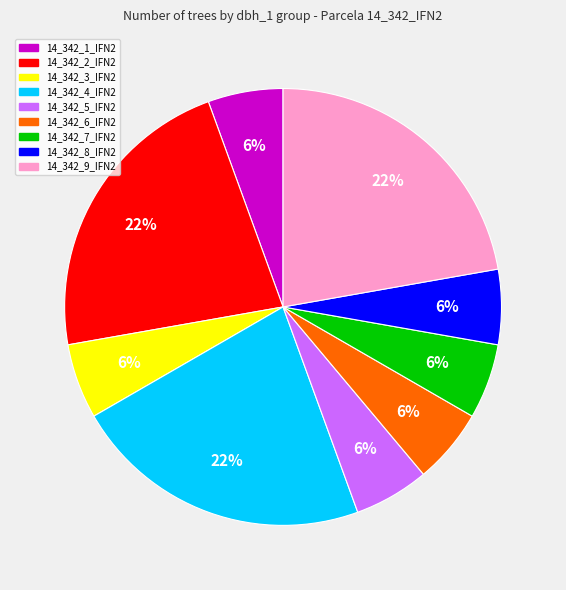

Is there any slice that represents more than half of the pie?

No